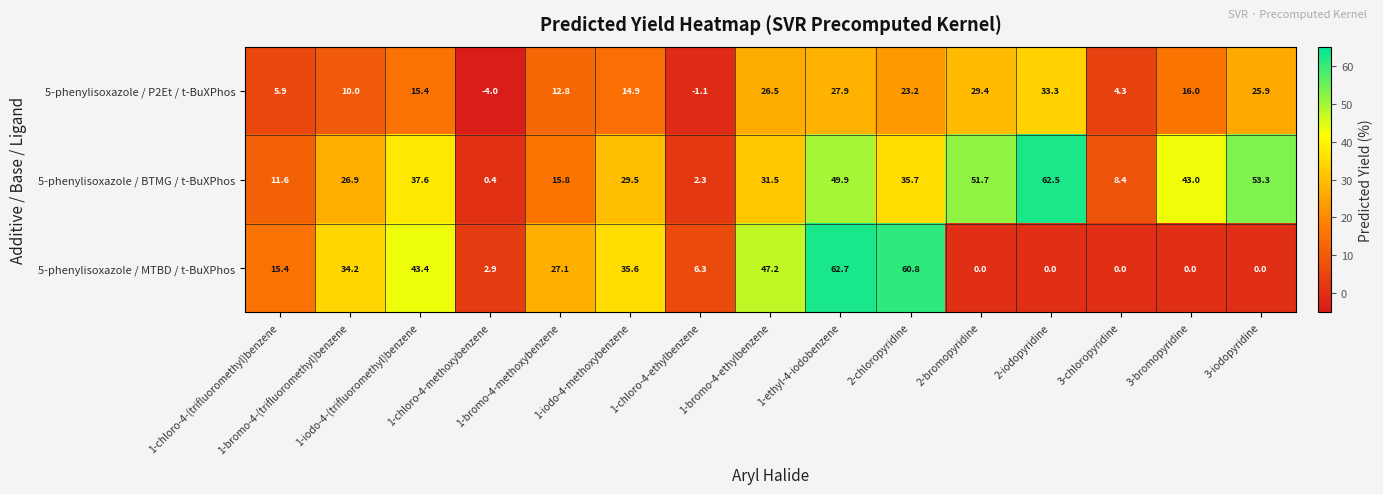

Count the number of categories in the chart.

15